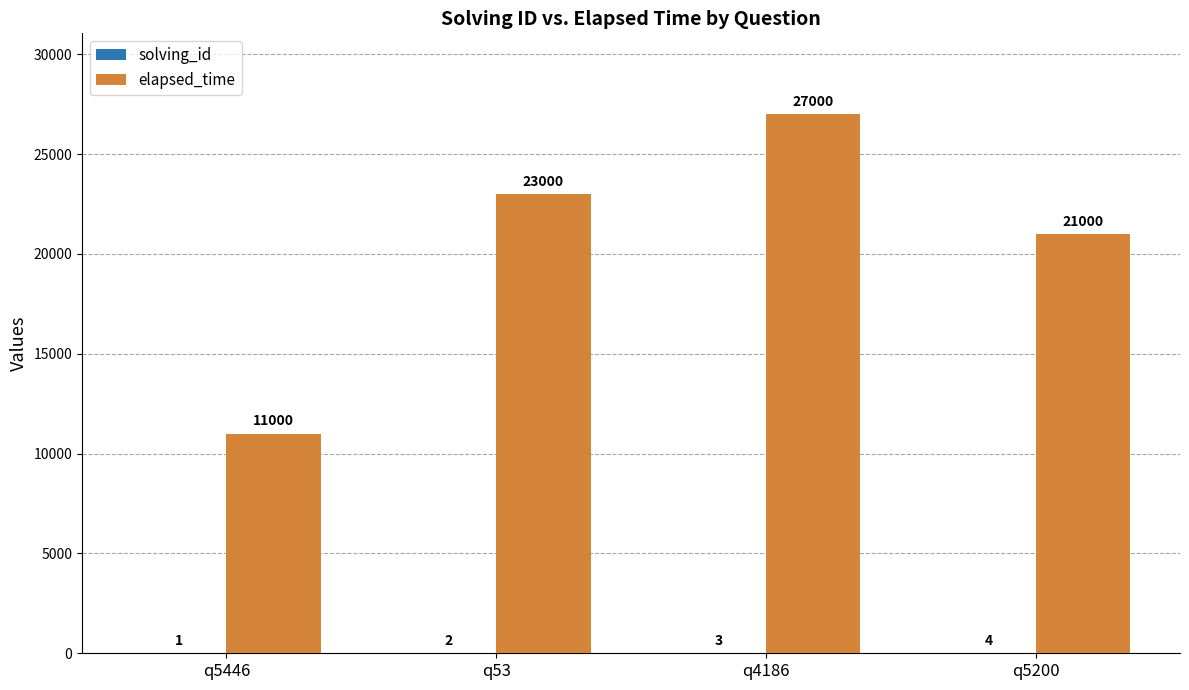

What is the total value across all series at q5200?

21004